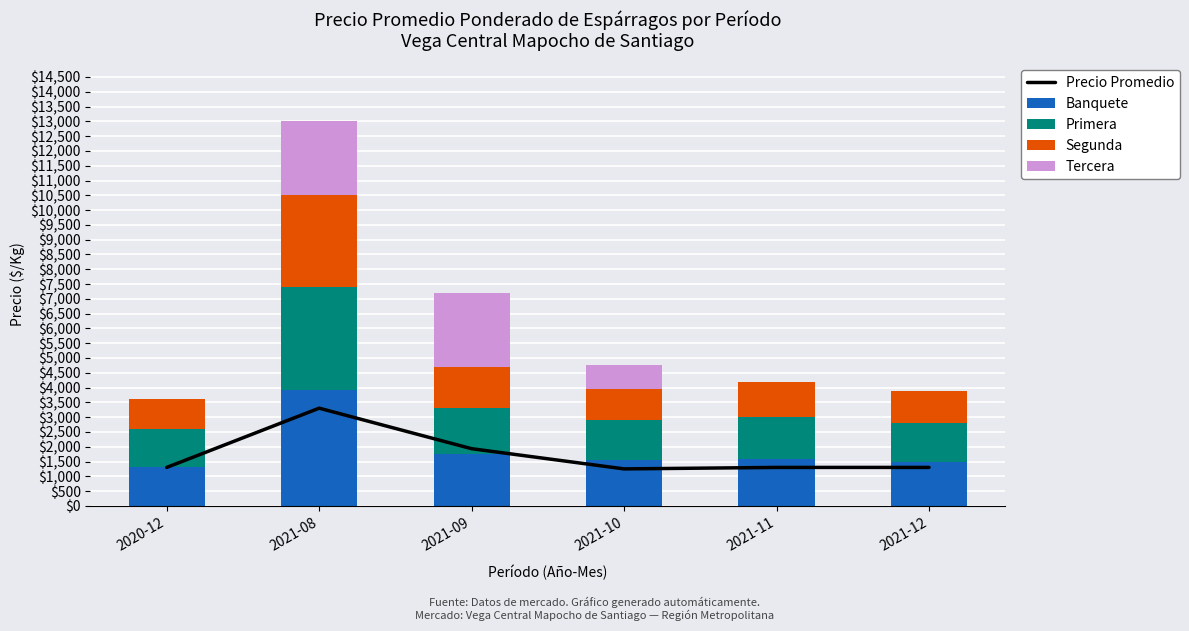

What is the sum of the Segunda values at 2021-08 and 2020-12?

4100